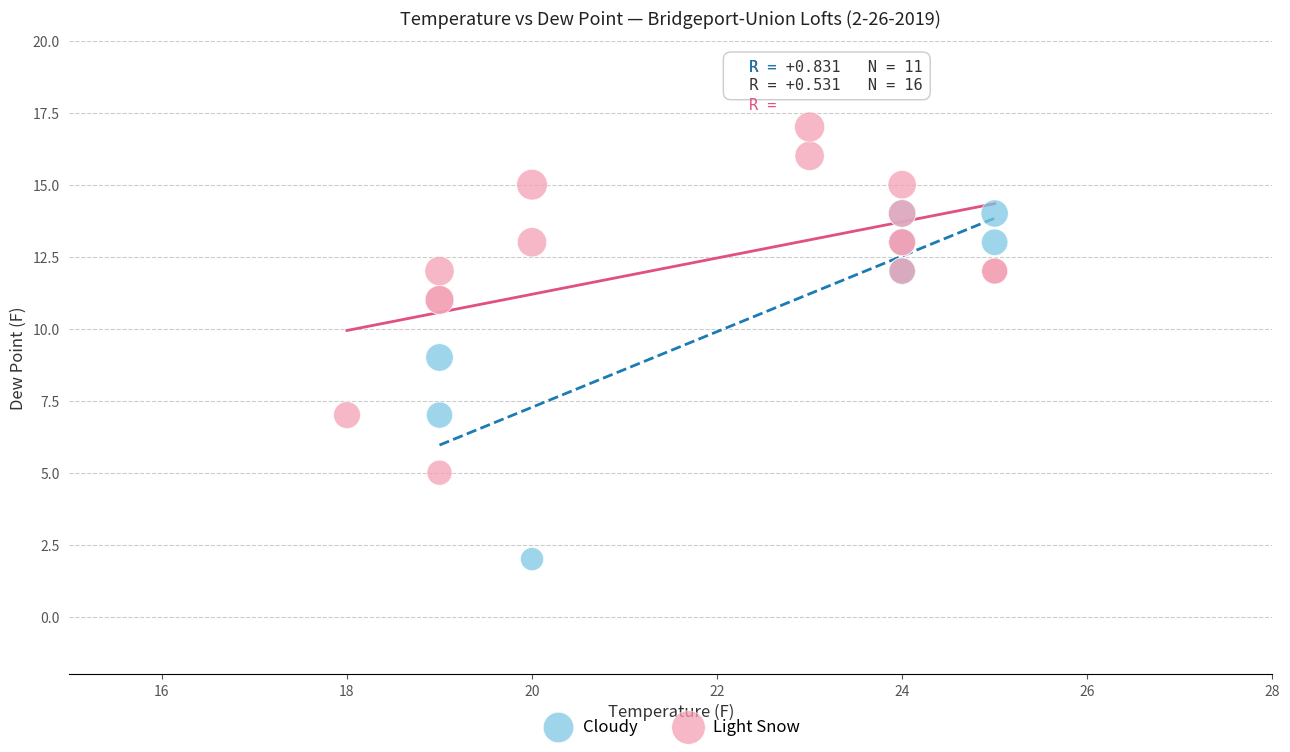

Which series reaches the minimum Y coordinate?

Cloudy